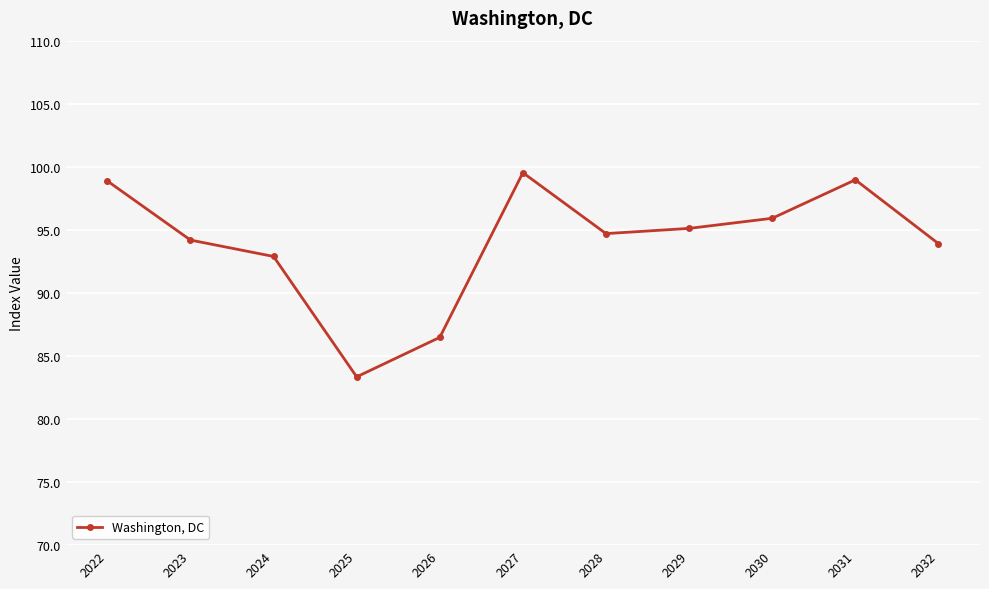

How many categories are shown in the chart?

11